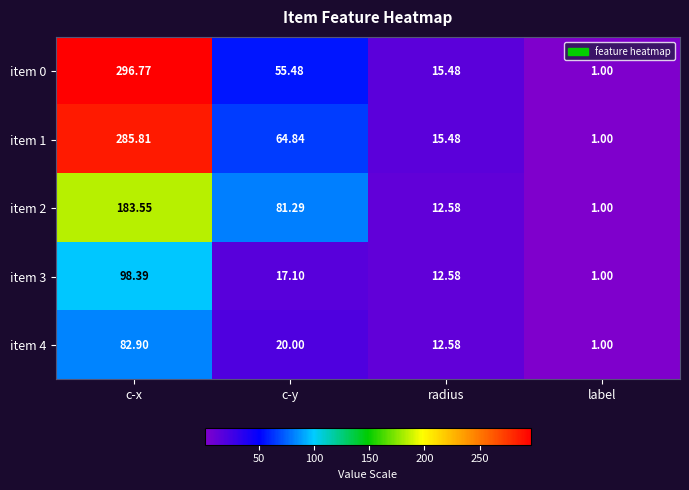

How many series are shown in this chart?

5